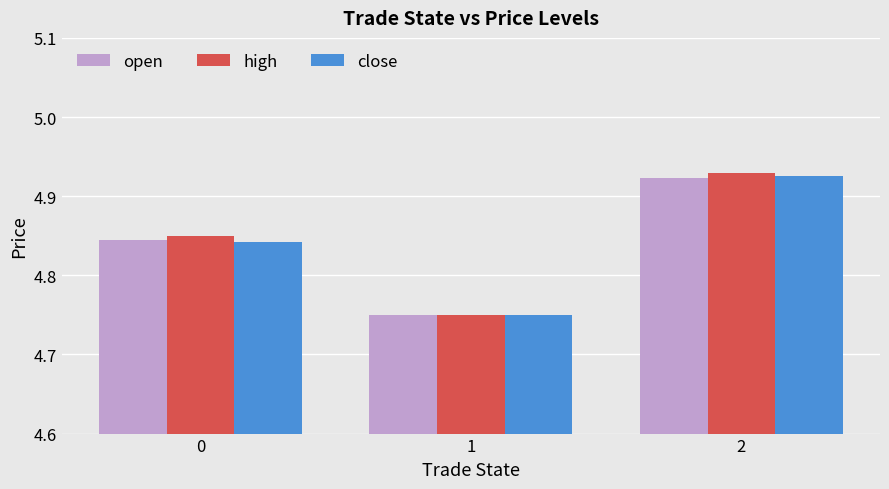

True or false: open has a value of 2.2 at 2.

False